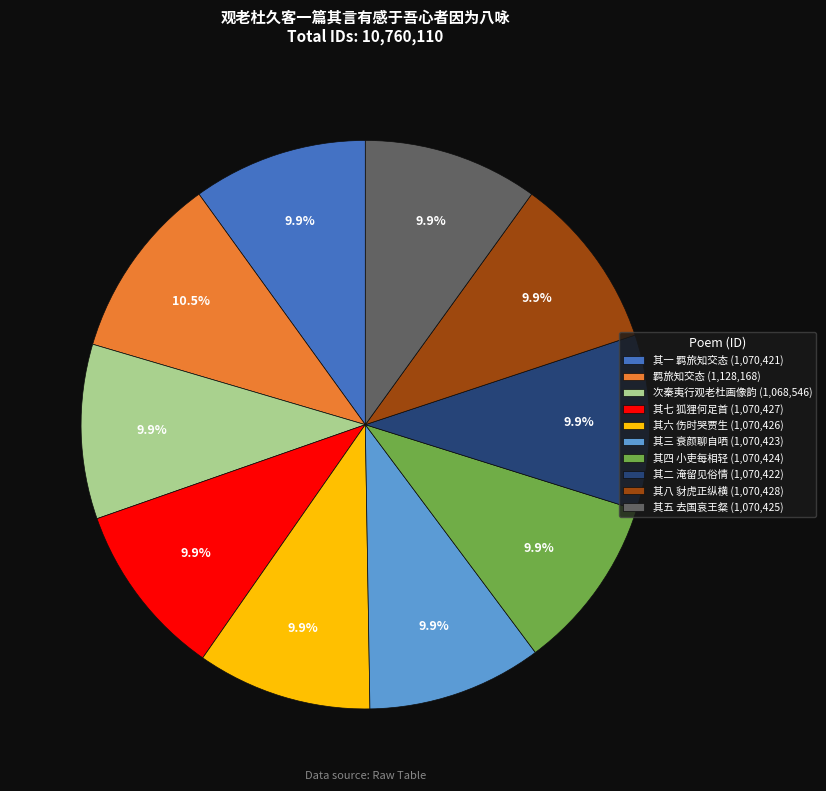

Does 其二 淹留见俗情 account for over 50% of the chart?

No